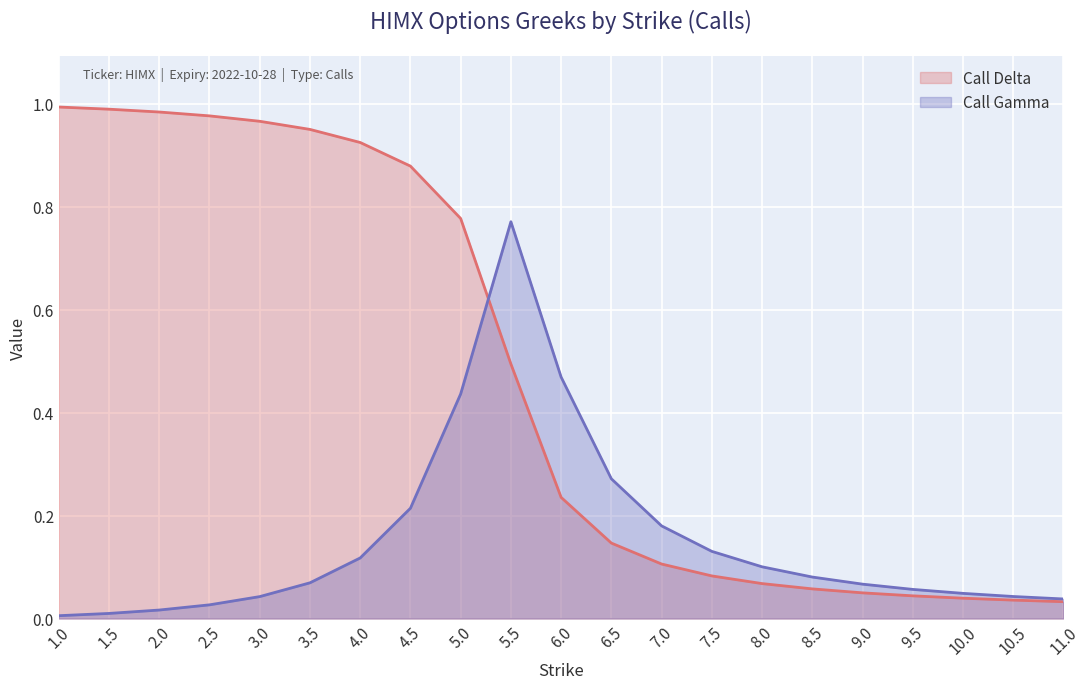

How many lines are shown in the chart?

2